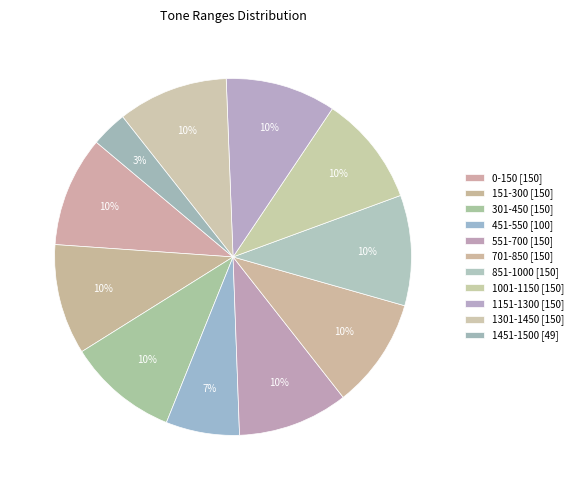

How many segments does this pie chart have?

11